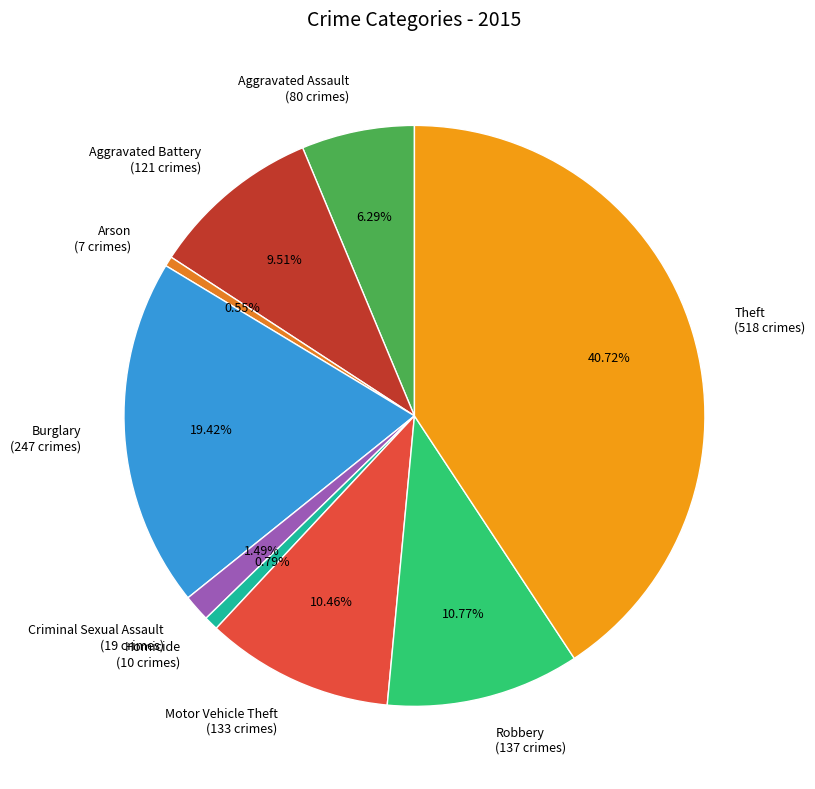

Which has a higher value, Criminal Sexual Assault or Theft?

Theft